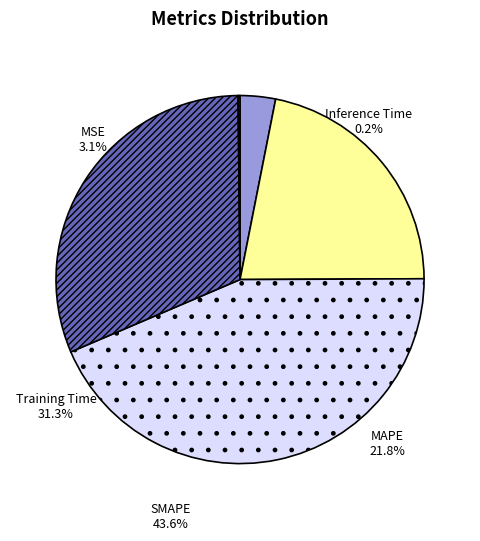

Is the sum of SMAPE and MAPE greater than half?

Yes